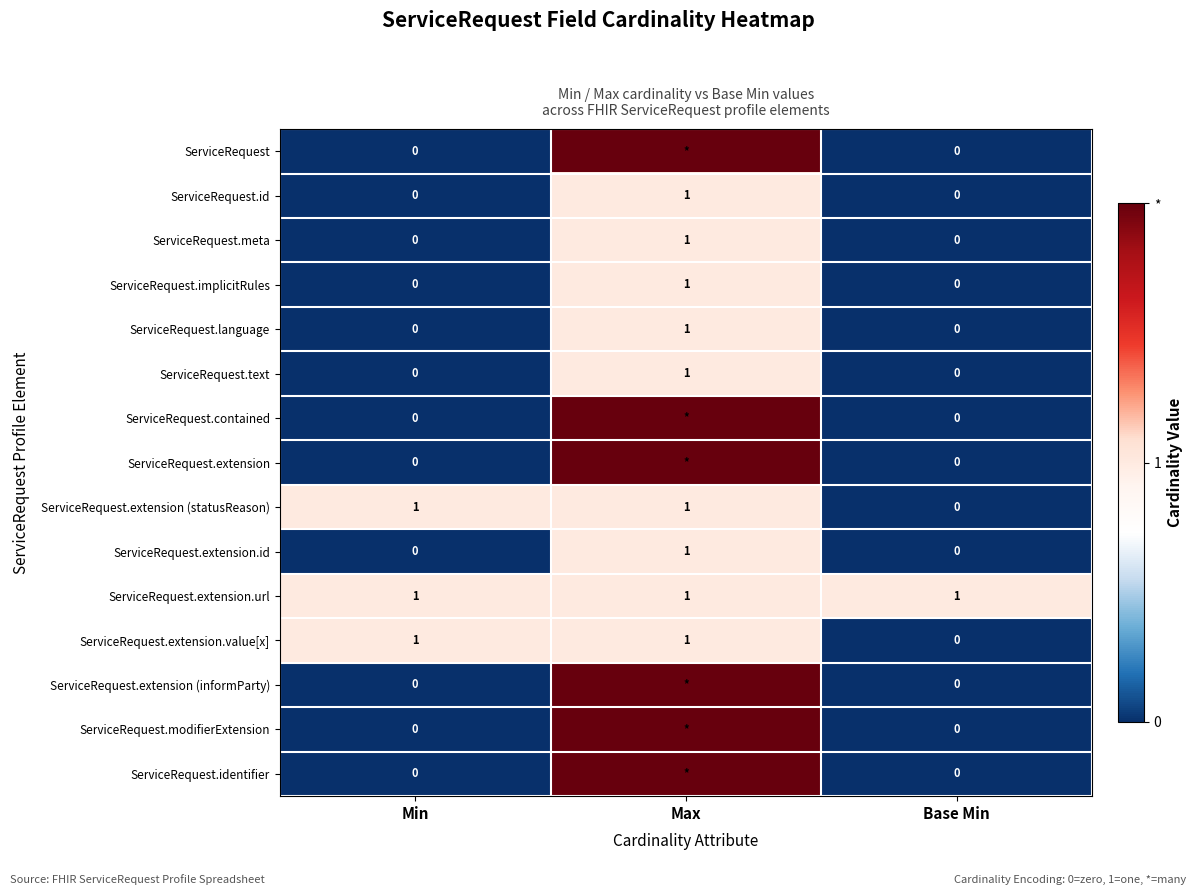

At how many categories does at least one series exceed 1?

1